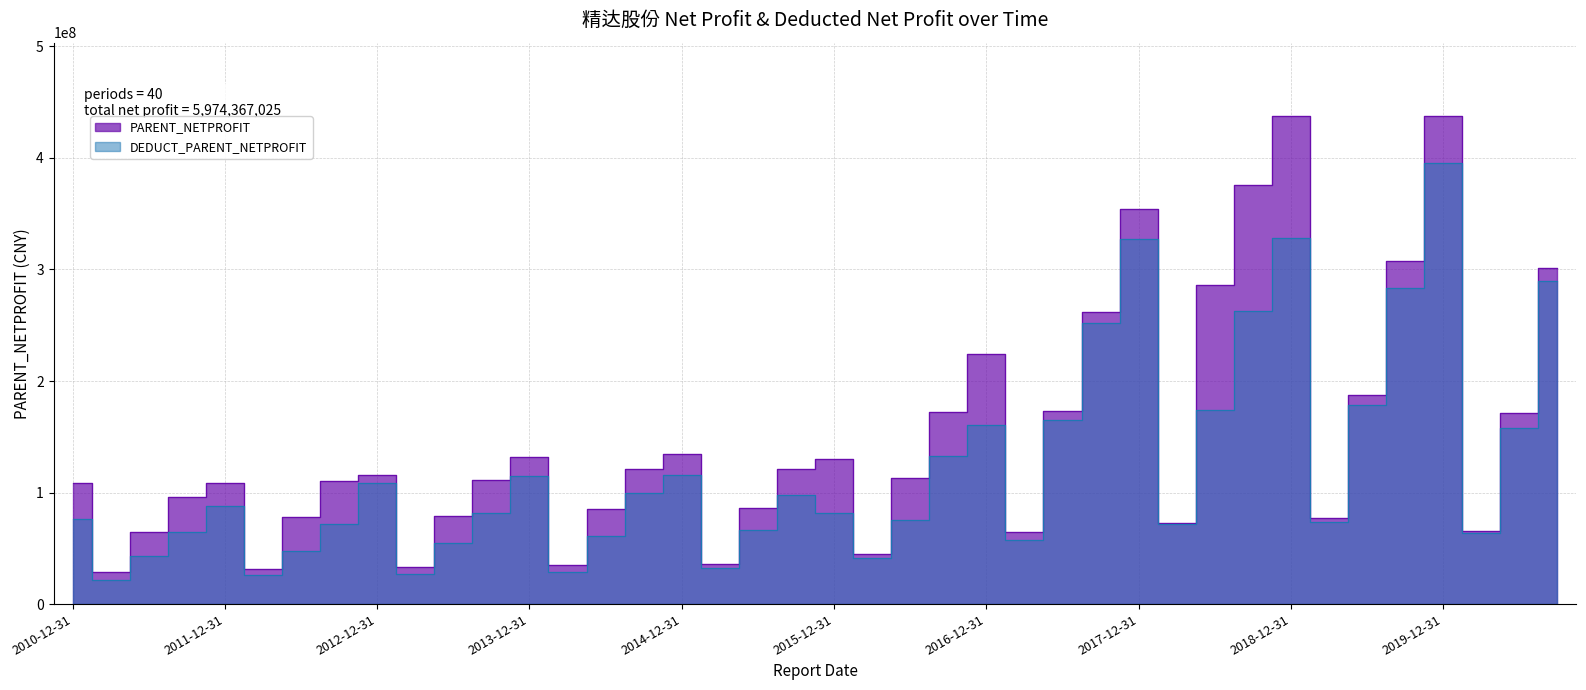

Which series has the largest total across all categories?

PARENT_NETPROFIT